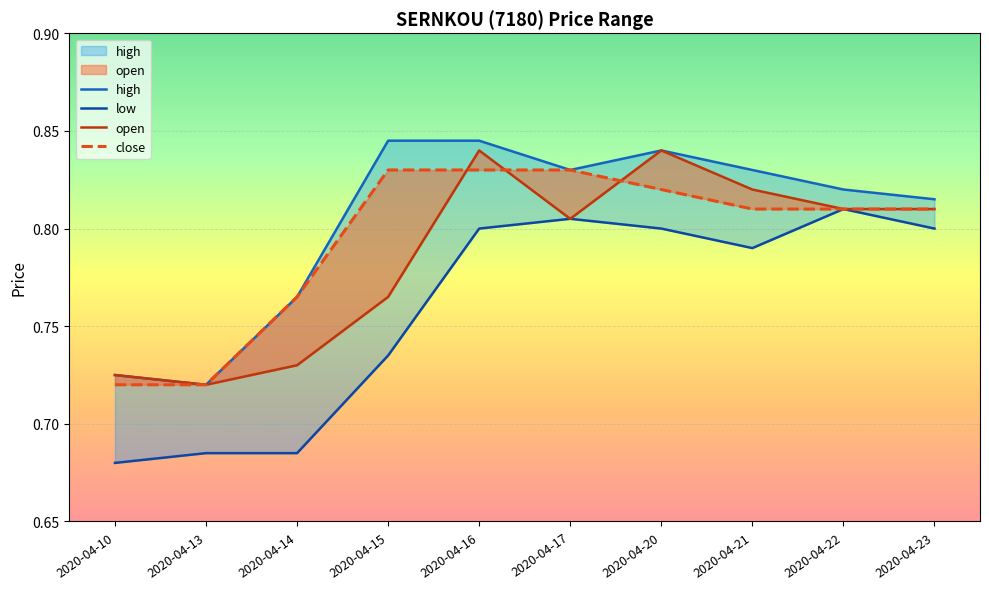

True or false: low and close intersect in this chart.

False